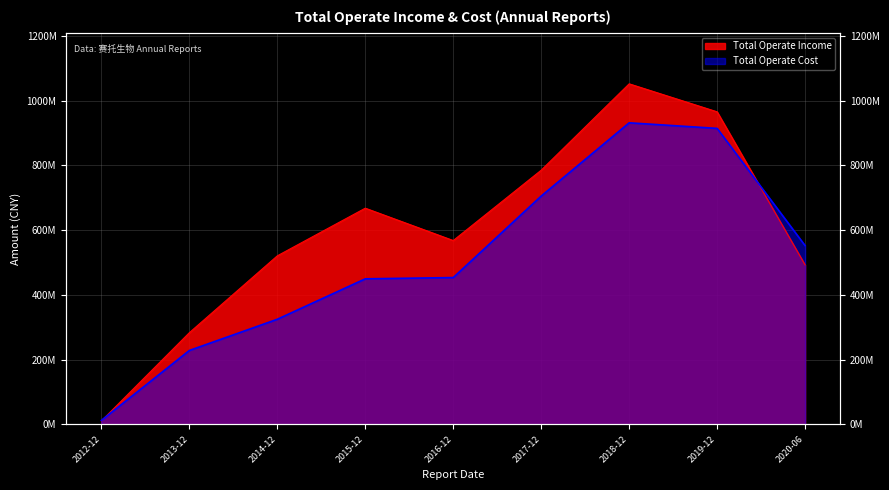

What is the label of the 2nd point from the left?

2013-12